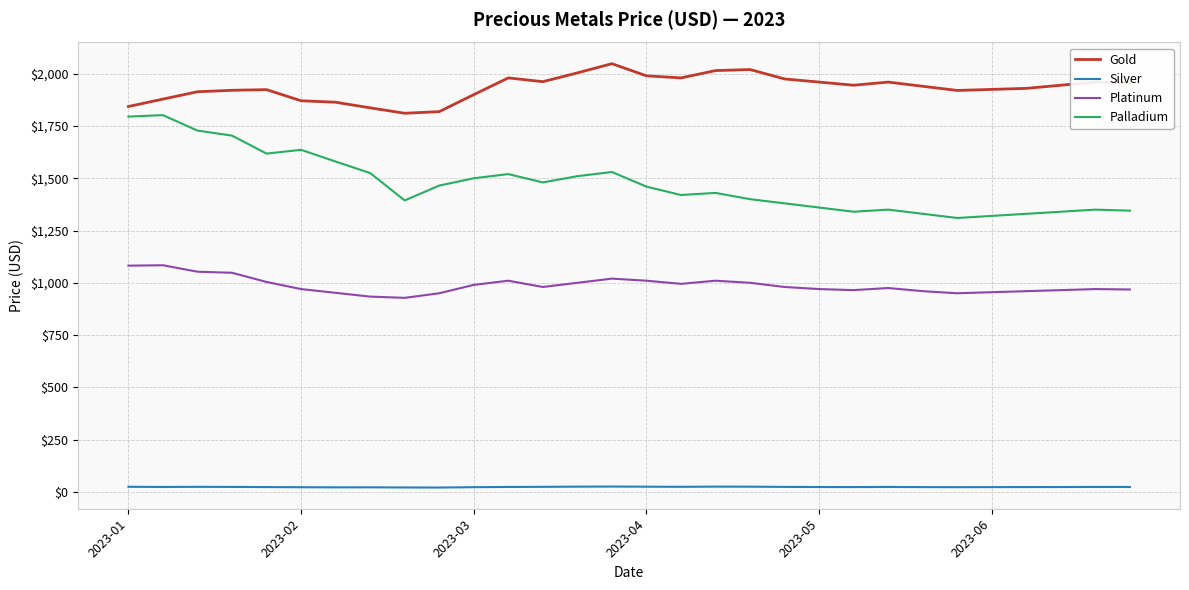

What are all the series names shown in the legend?

Gold, Silver, Platinum, Palladium